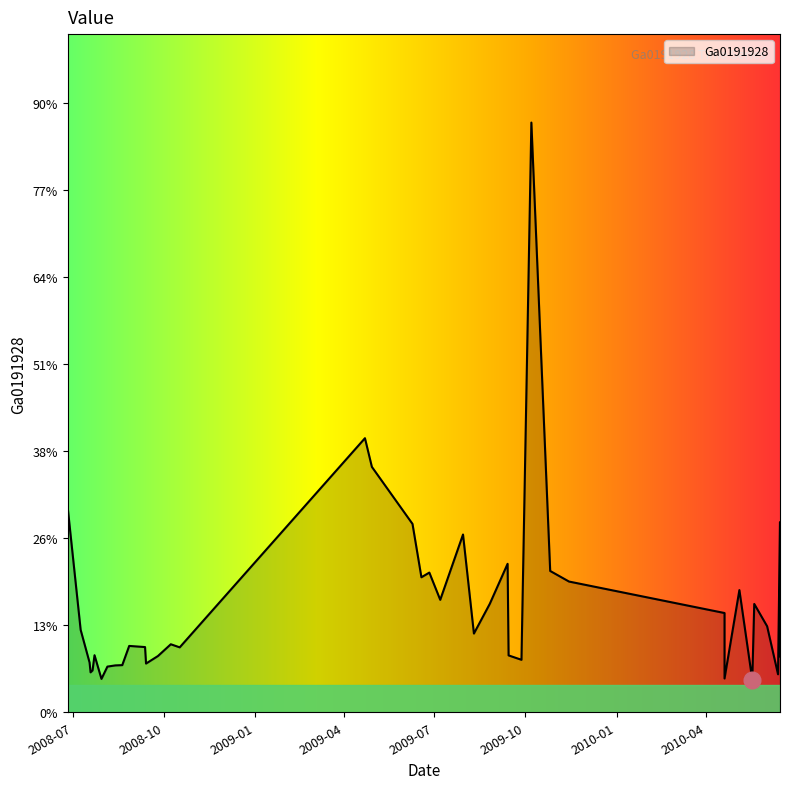

Which label corresponds to the smallest value in the chart?

2010-05-18